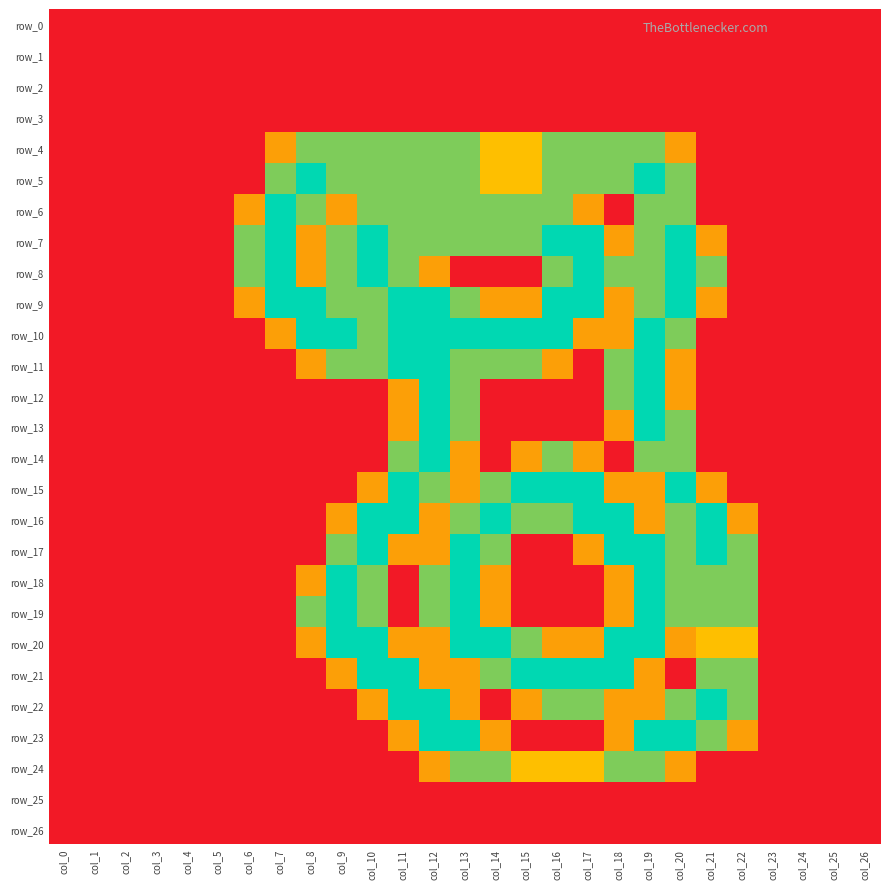

What is the difference between the second highest and second lowest values in the row_10 series?

2.0